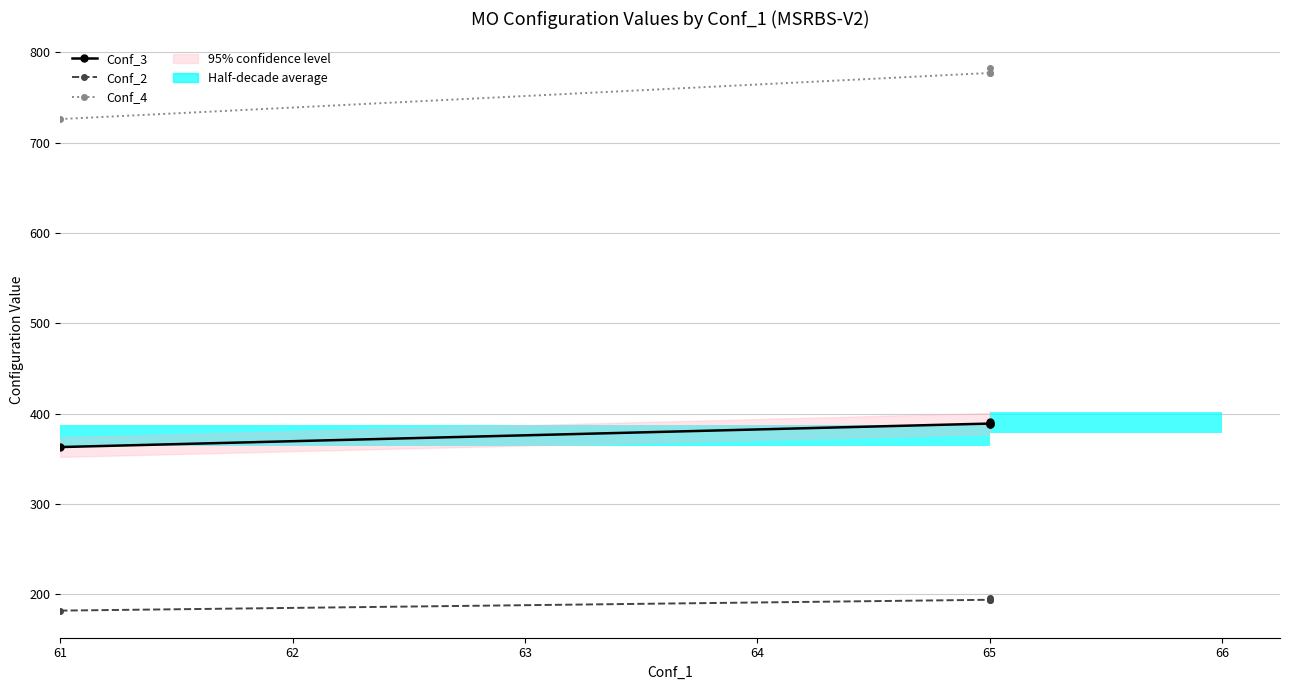

At which label does Conf_4 reach its minimum?

61